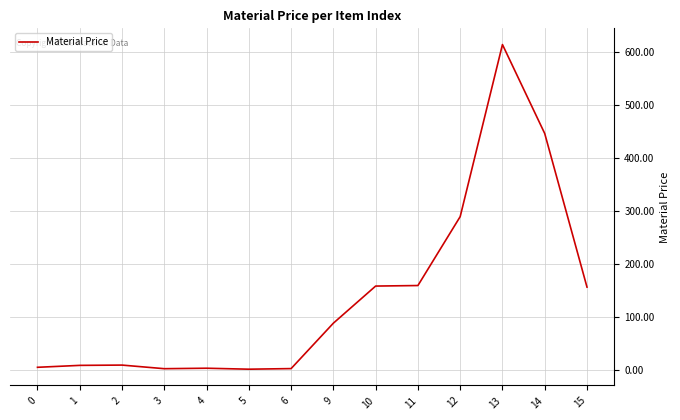

The value at 14 is 617.7. True or false?

False